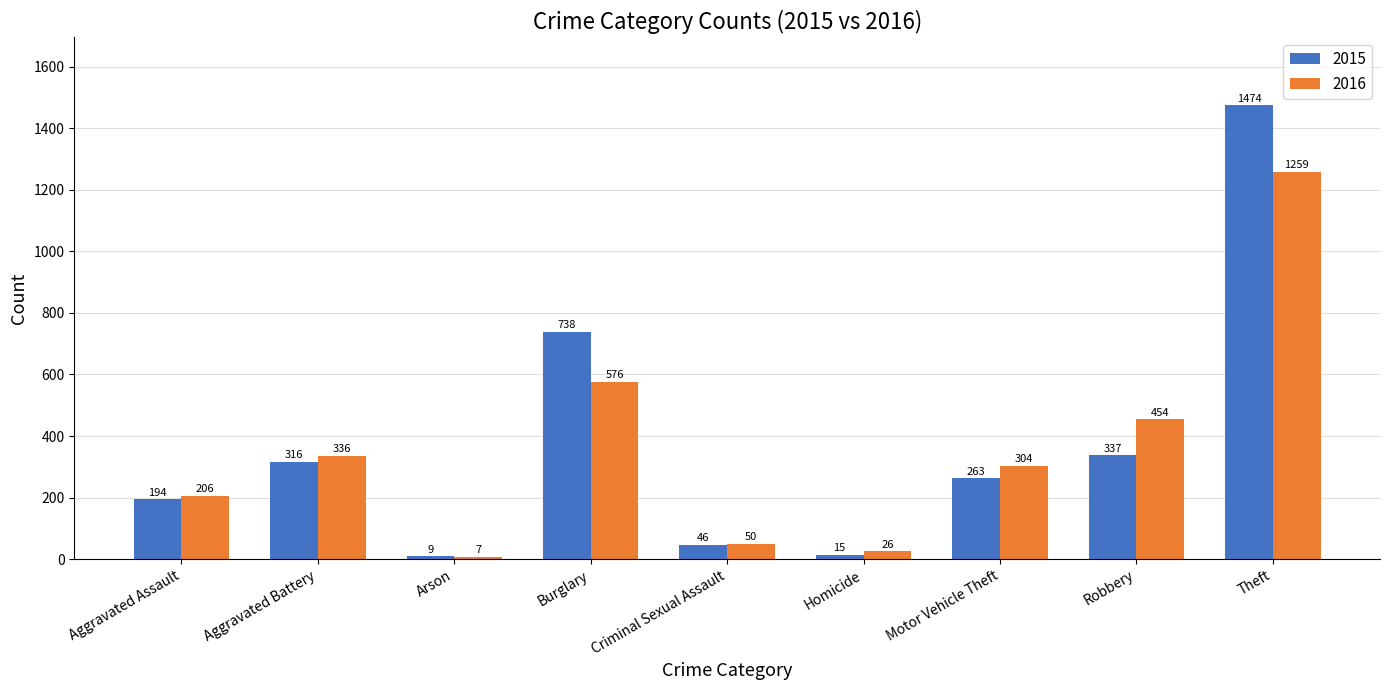

What are all the series names shown in the legend?

2015, 2016